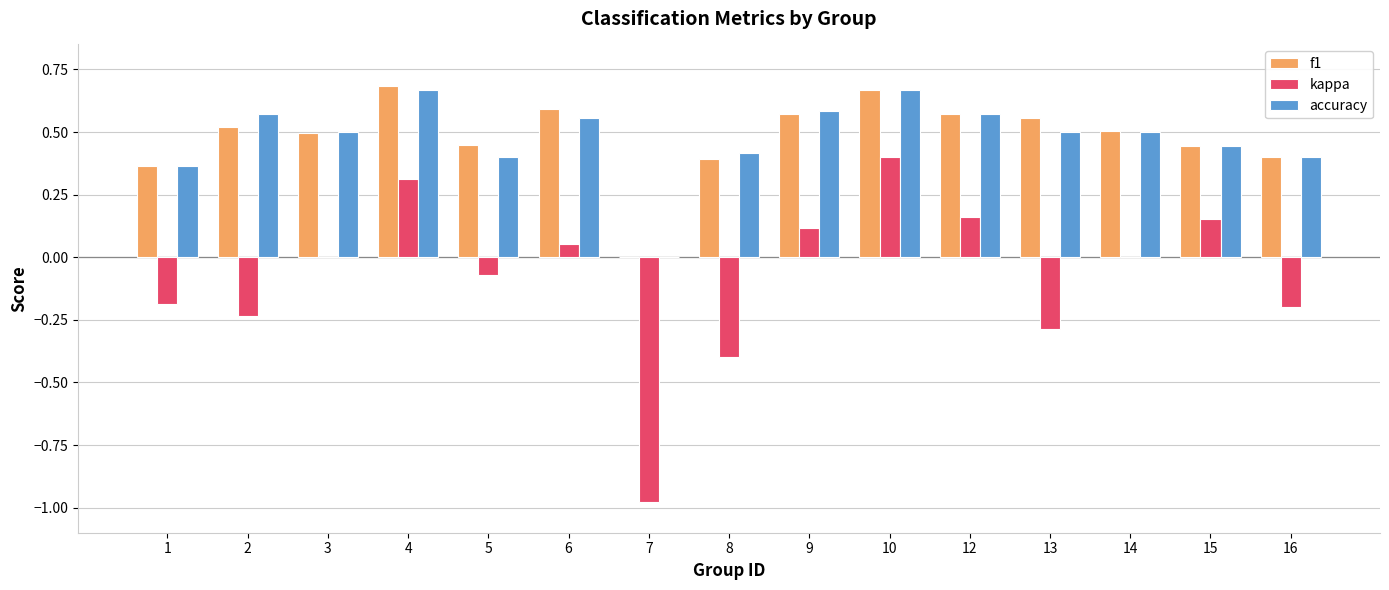

Which series has the largest range (max minus min)?

kappa